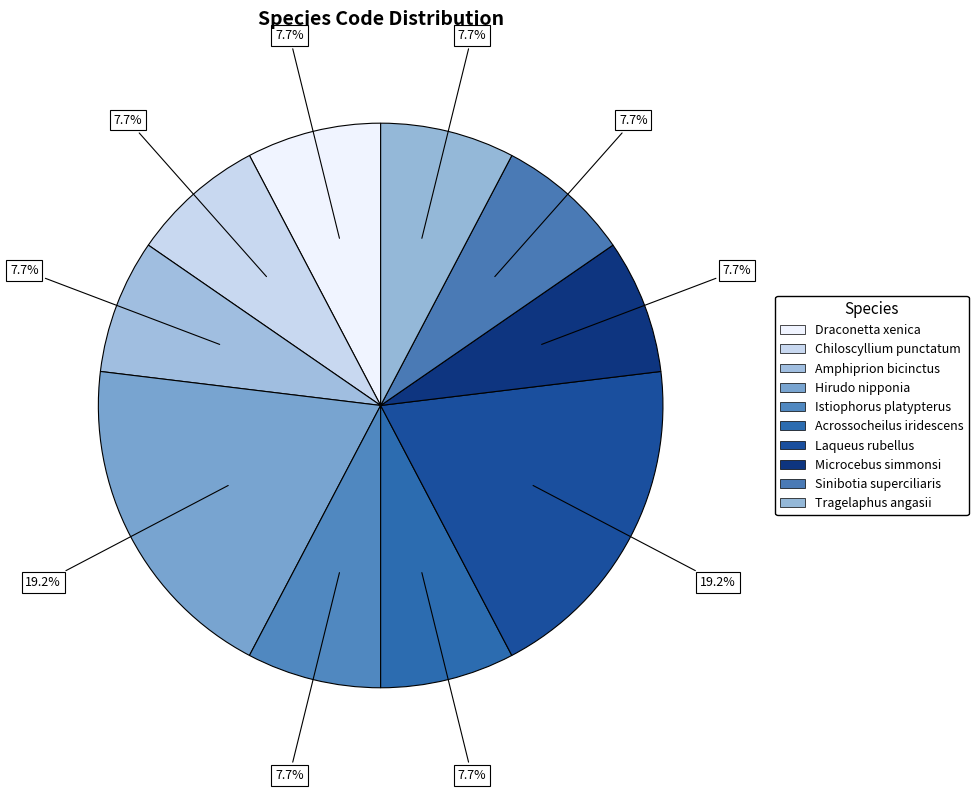

What is the smallest slice in the pie chart?

Draconetta xenica